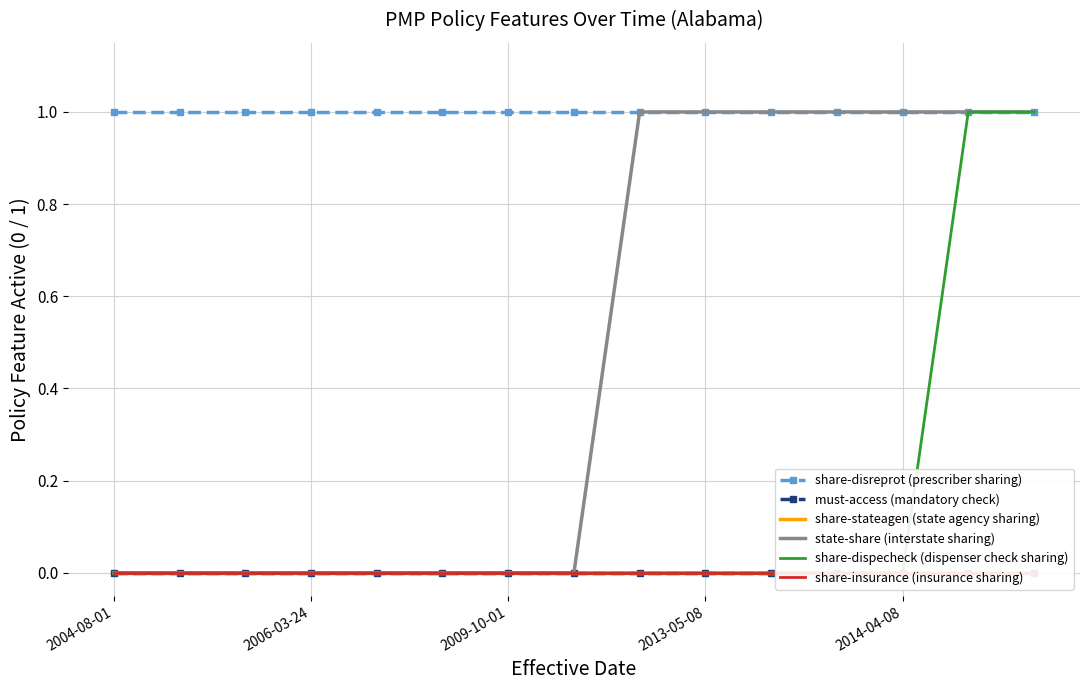

How many lines are shown in the chart?

6